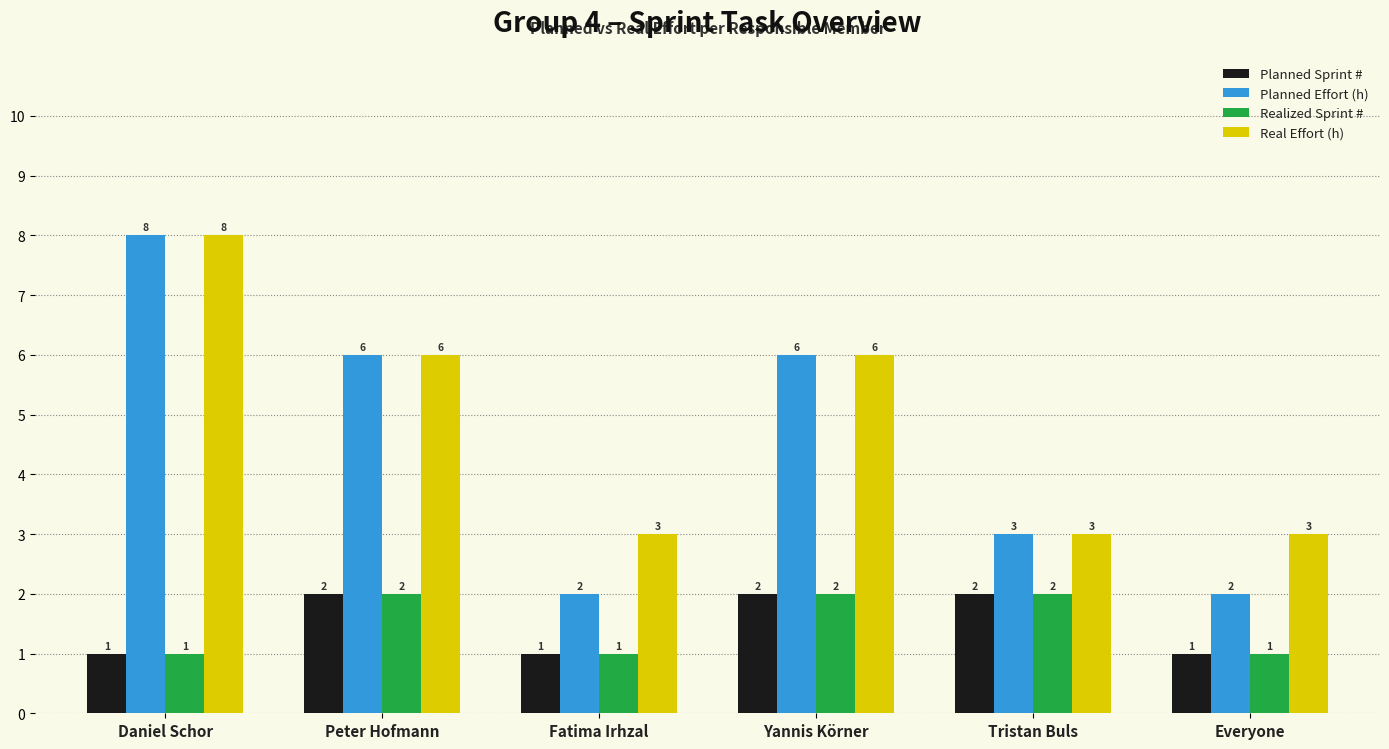

What is the difference between the highest and lowest values at Yannis Körner?

4